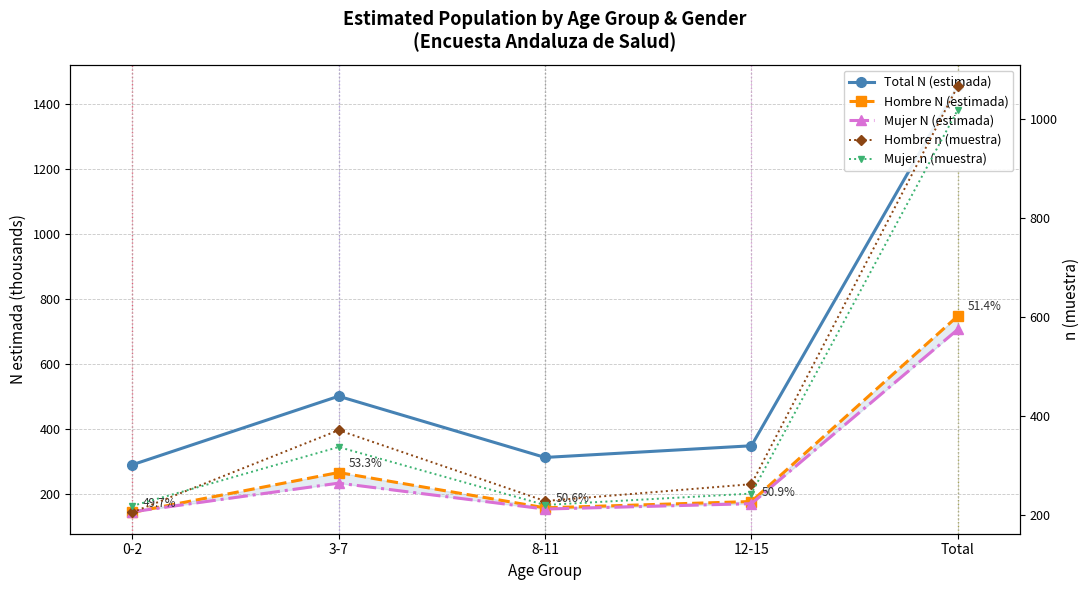

What are all the series names shown in the legend?

Total N (estimada), Hombre N (estimada), Mujer N (estimada), Hombre n (muestra), Mujer n (muestra)